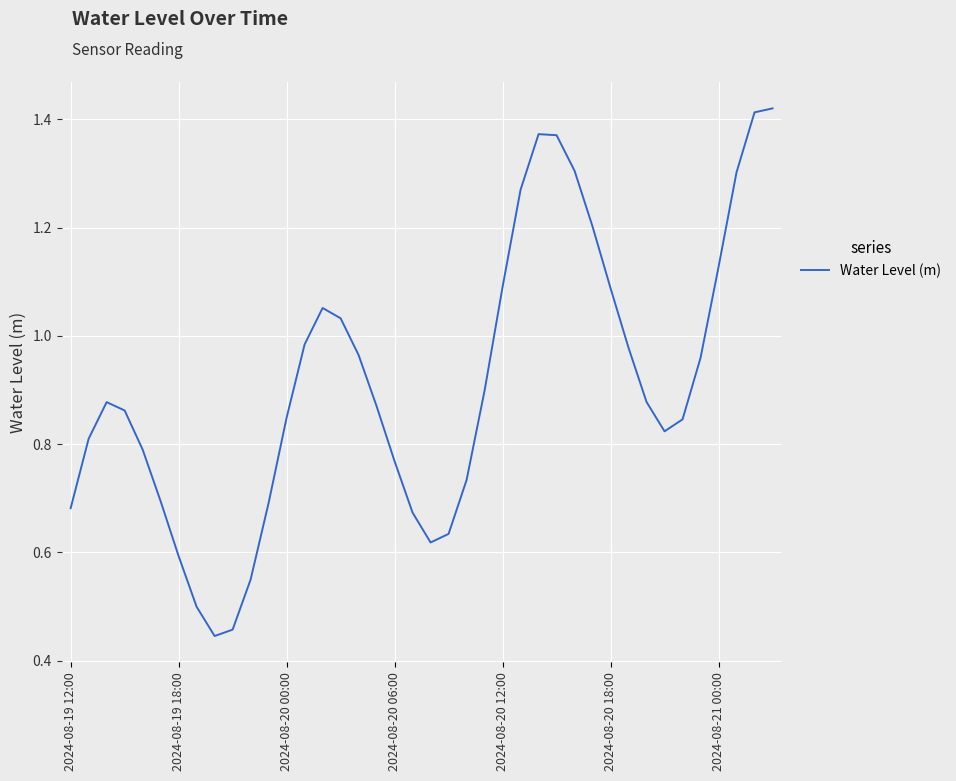

True or false: there are more than 2 points higher than both neighbors.

True